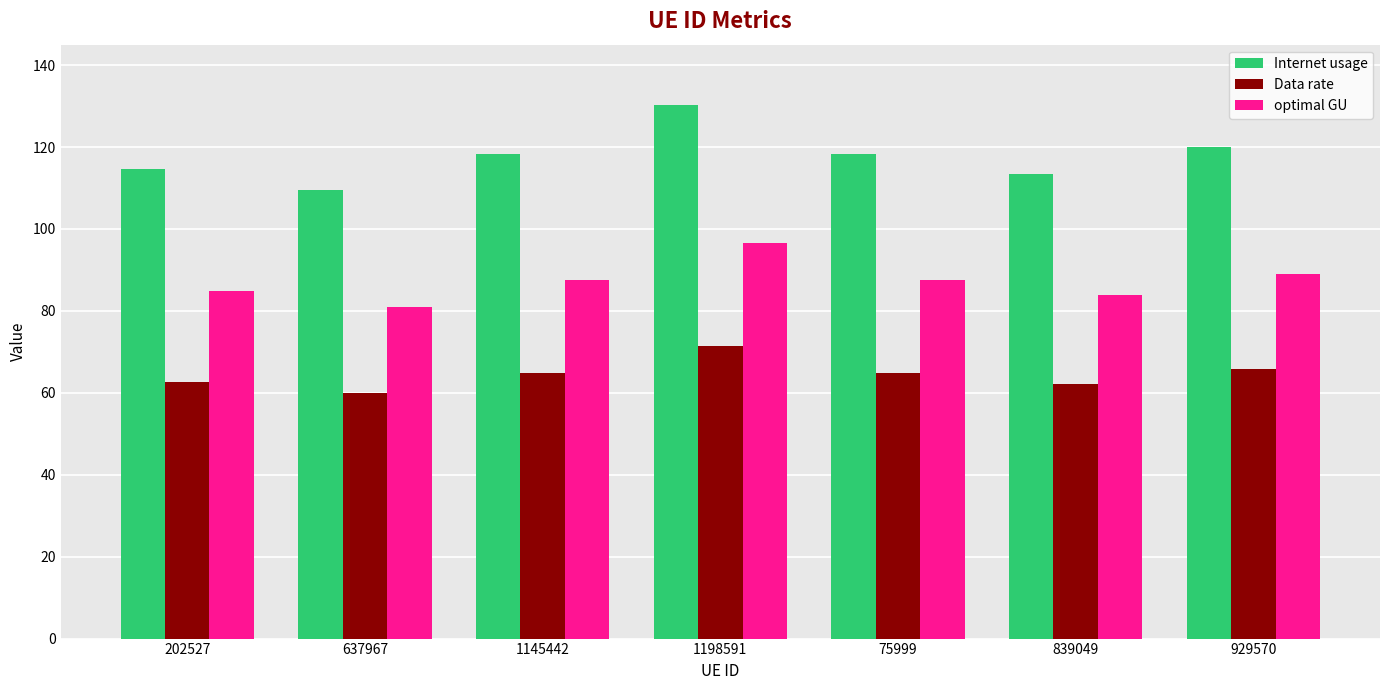

What is the difference between the maximum and second lowest values in the Data rate series?

9.3